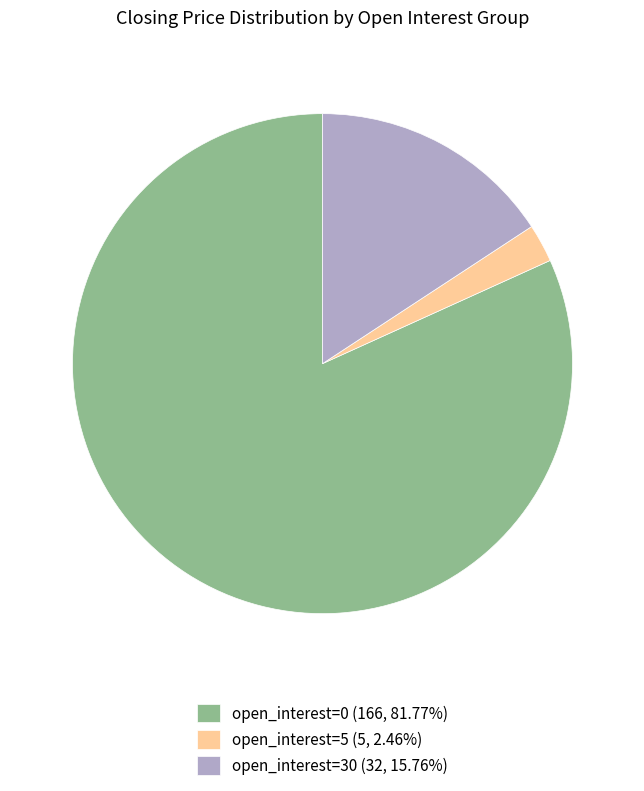

Is there any slice that represents more than half of the pie?

Yes